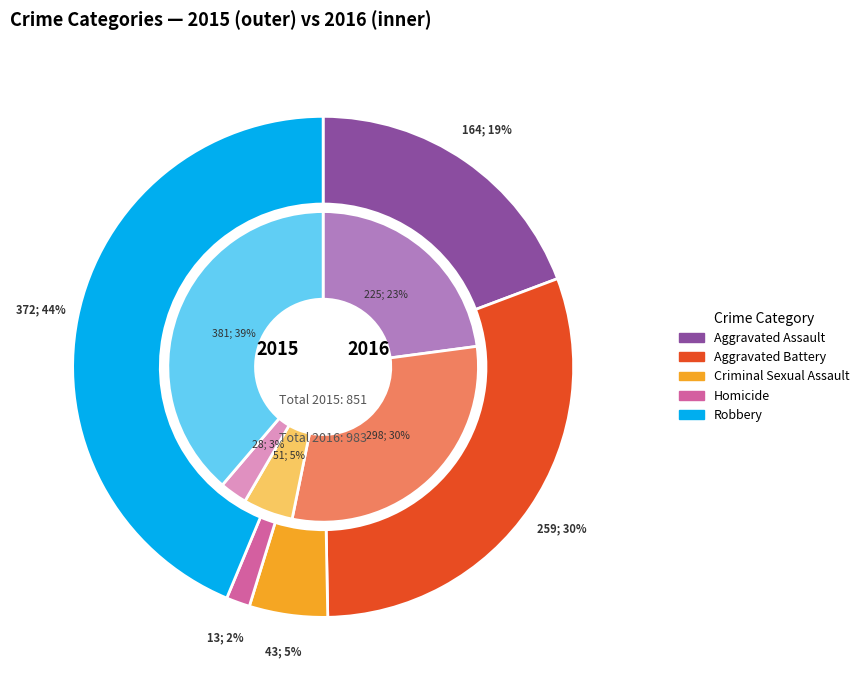

To the nearest percent, what portion does Aggravated Battery represent?

30%